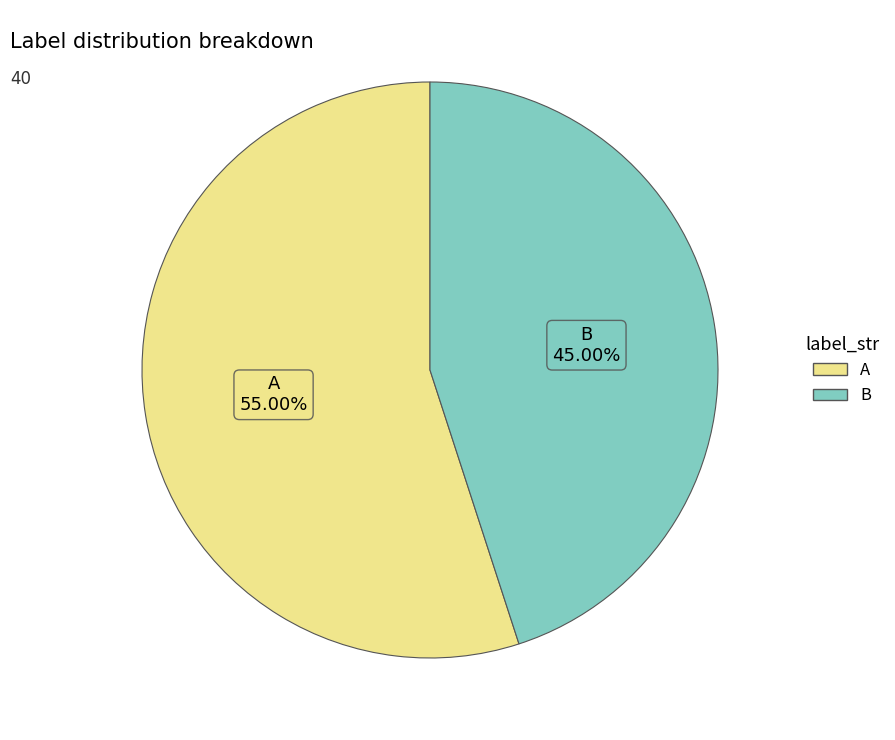

To the nearest percent, what portion does B represent?

45%